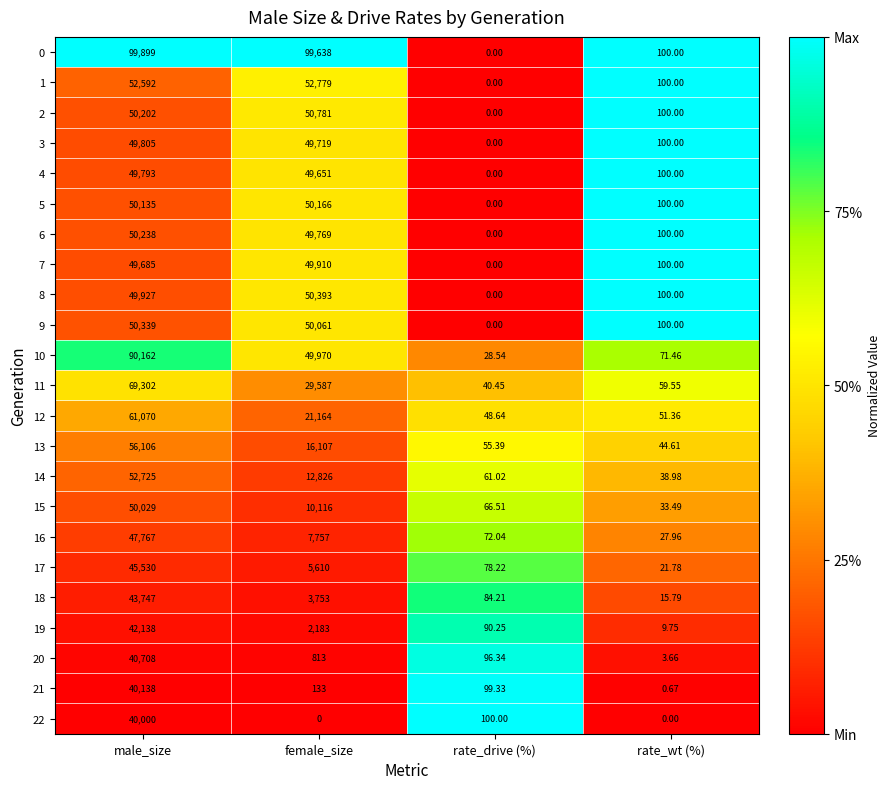

Count the number of categories in the chart.

4